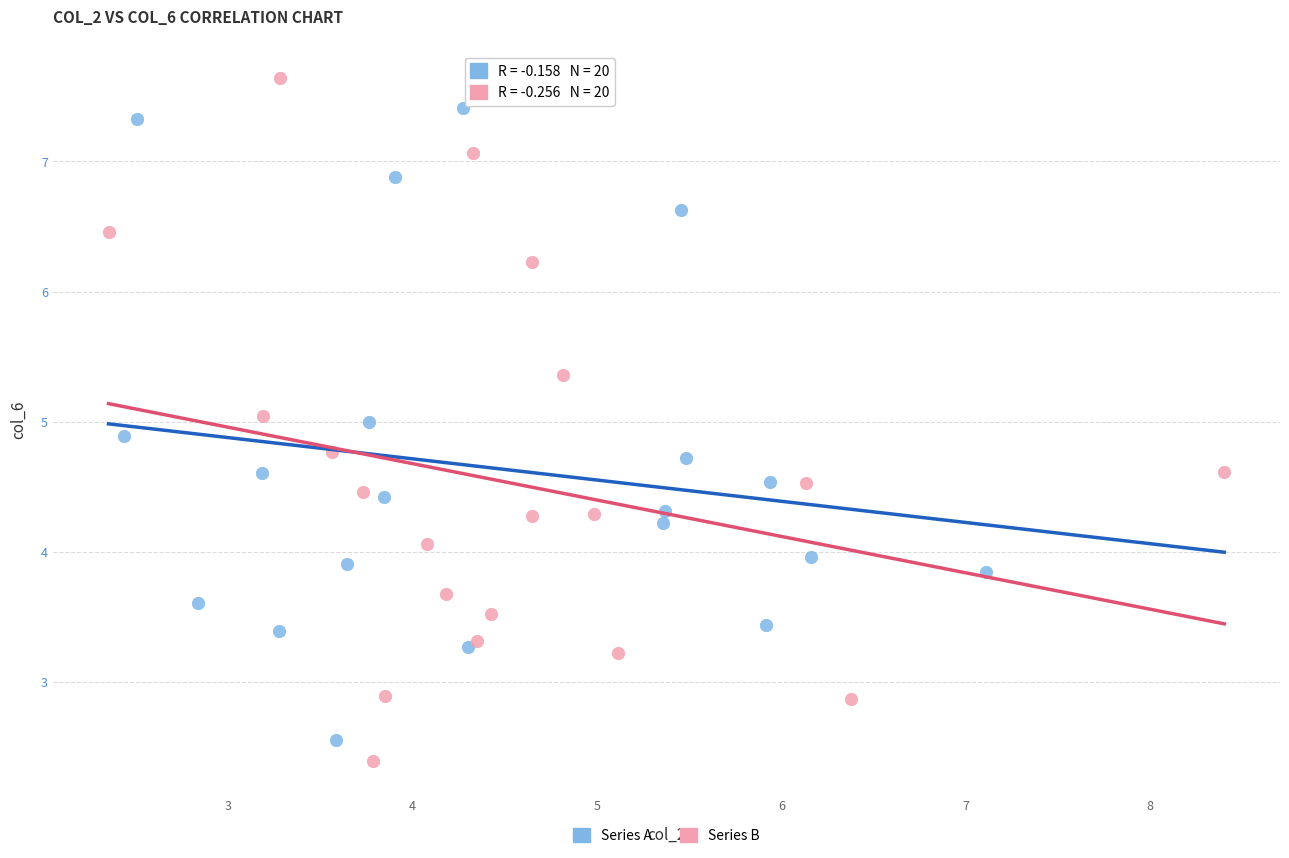

Which series has the widest spread of Y values?

Series B